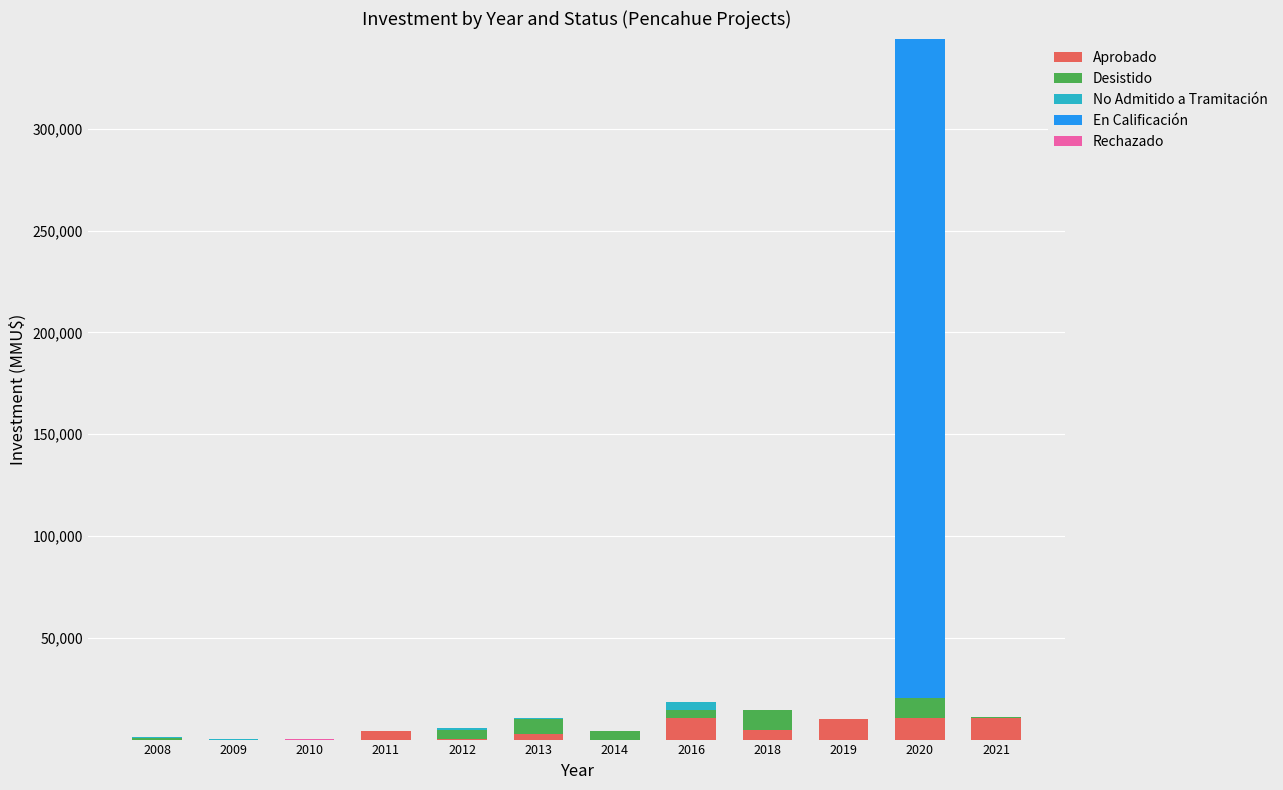

What is the maximum value for Aprobado?

10787